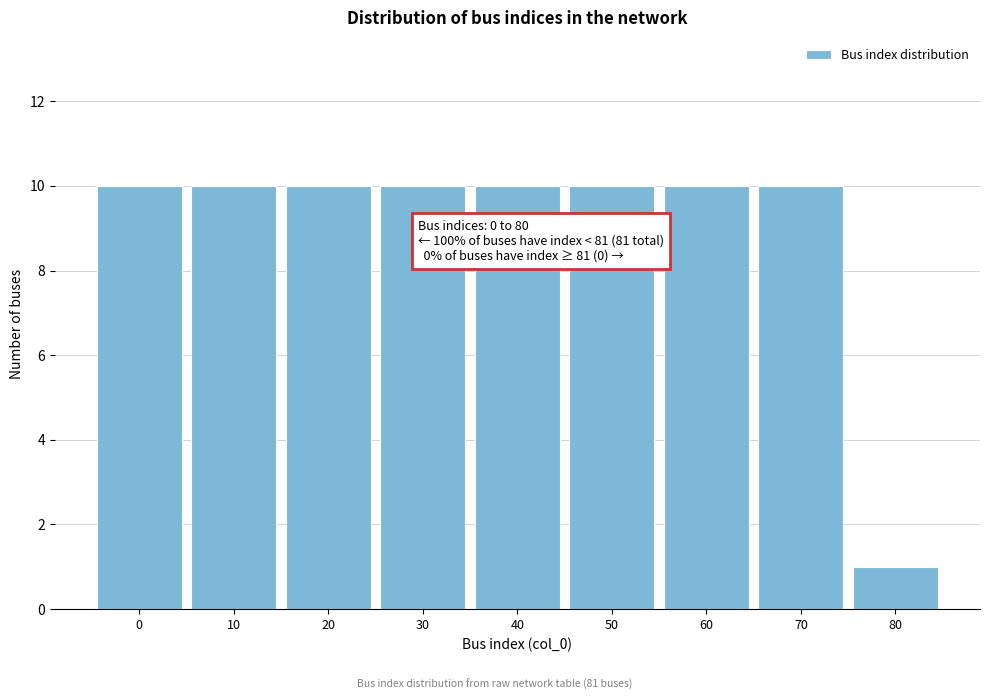

Reading left to right, list all the values displayed in this chart.

10	10	10	10	10	10	10	10	1